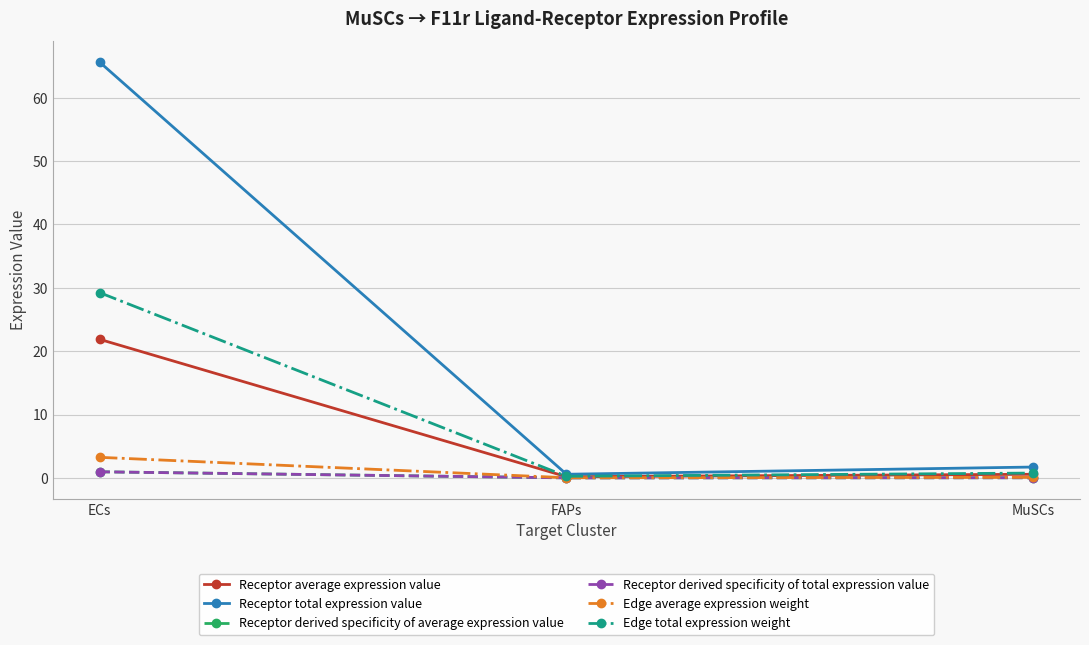

What is the total value across all series at ECs?

121.9